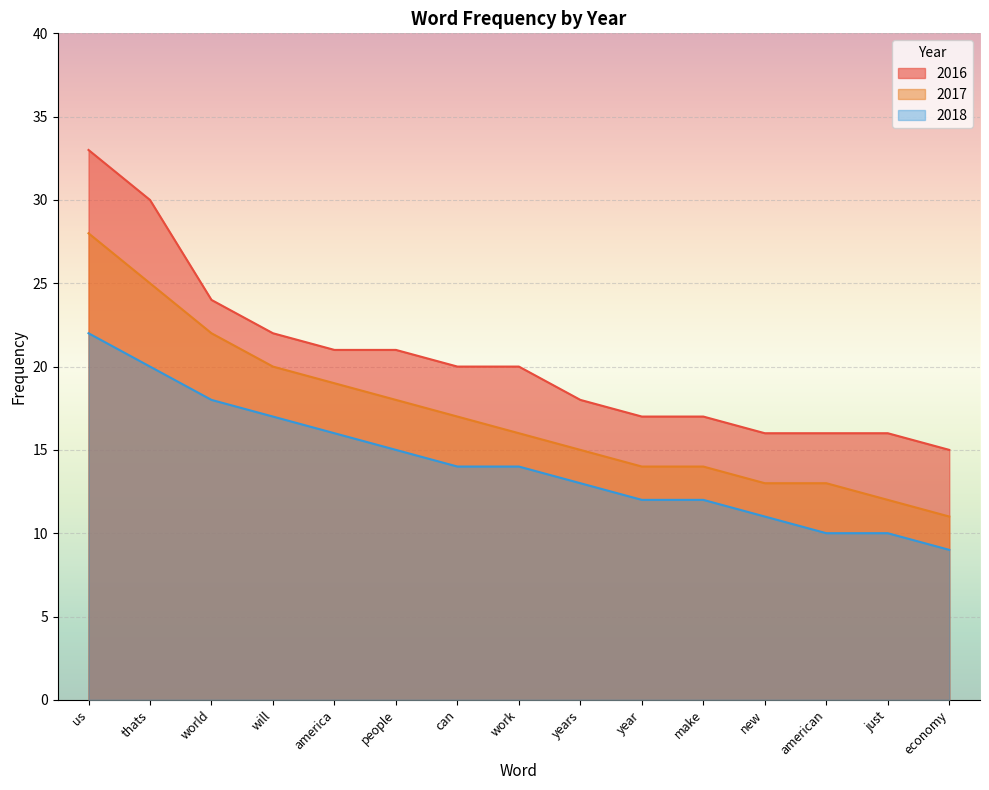

True or false: 2018 and 2017 cross at least once.

False